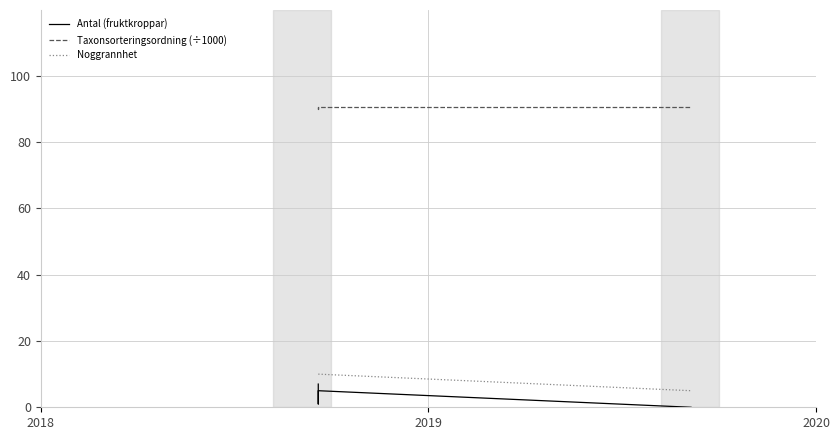

At which category is the sum across all series the highest?

2018